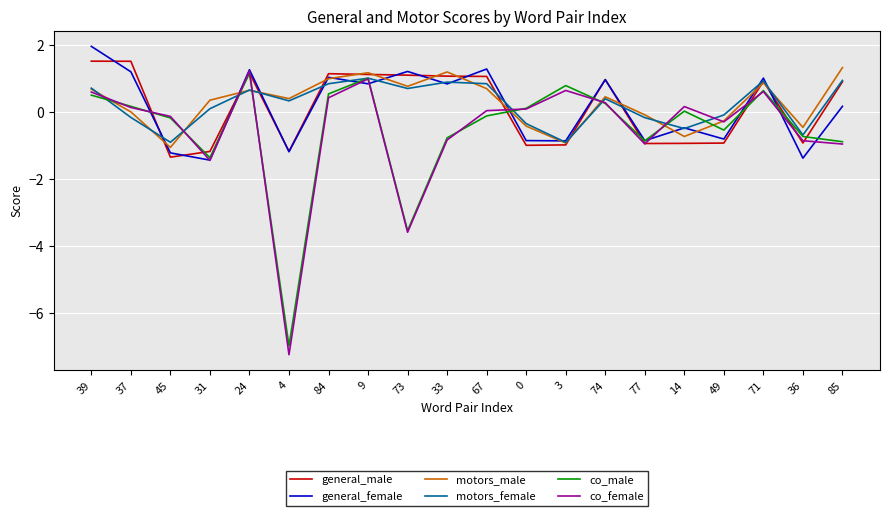

Which label corresponds to the largest value in the chart?

39